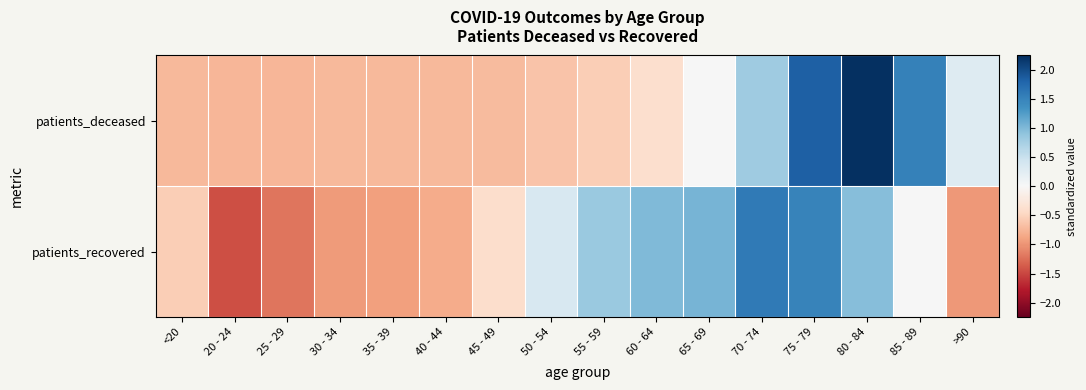

At how many categories does at least one series exceed 0?

9